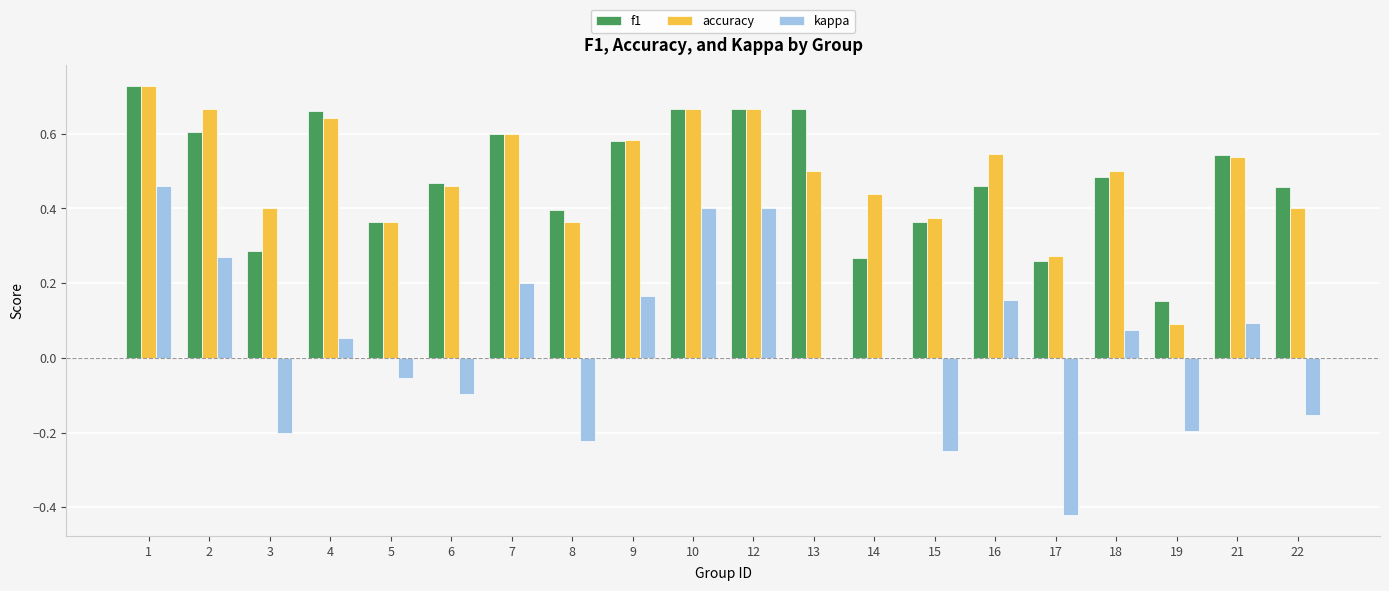

Count the accuracy values in the range 0 to 1.

20